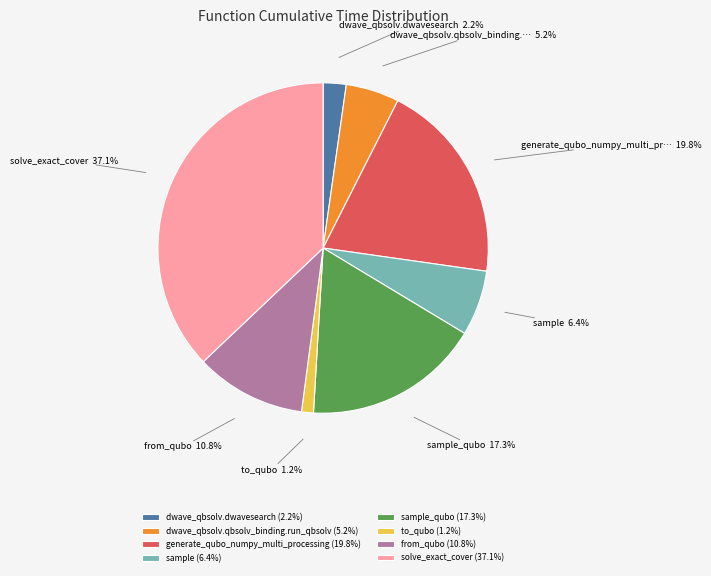

What portion of the pie excludes generate_qubo_numpy_multi_processing (19.8%)?

80.2%